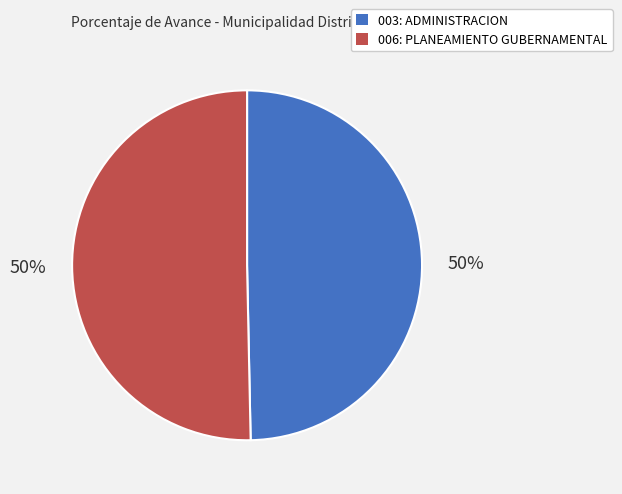

Is the sum of 003: ADMINISTRACION and 006: PLANEAMIENTO GUBERNAMENTAL greater than half?

Yes